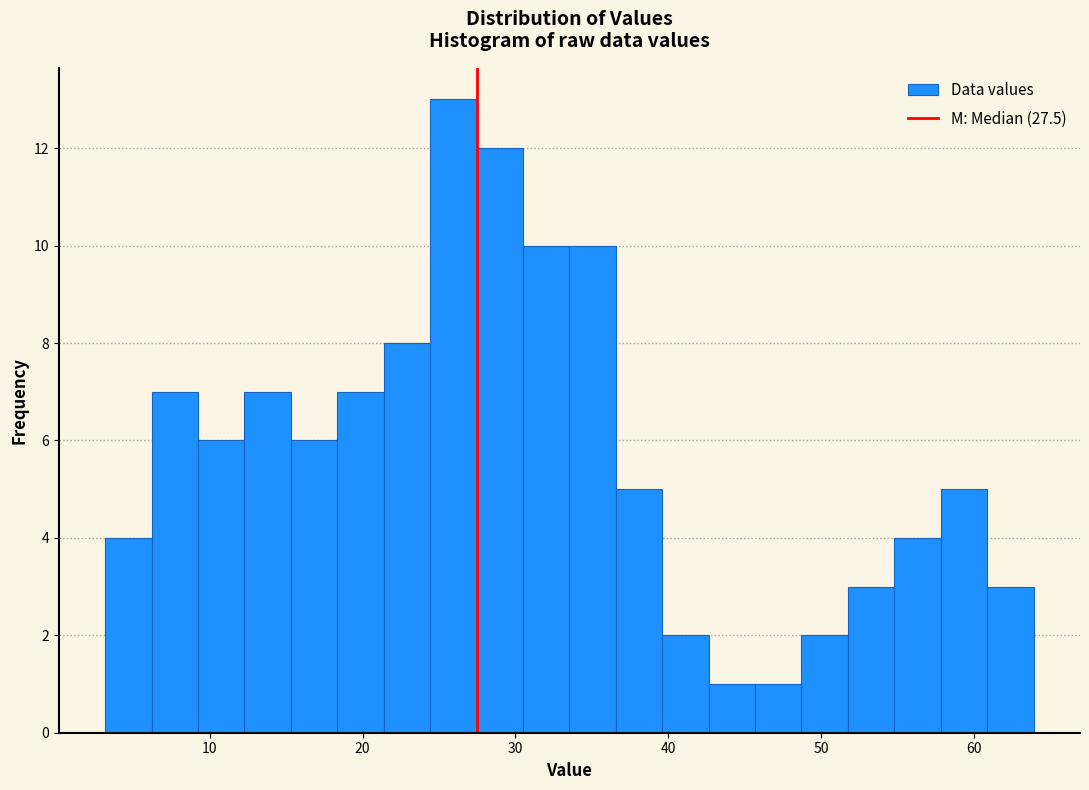

Read against the x-axis, roughly where is the centre of the tallest bar?

26